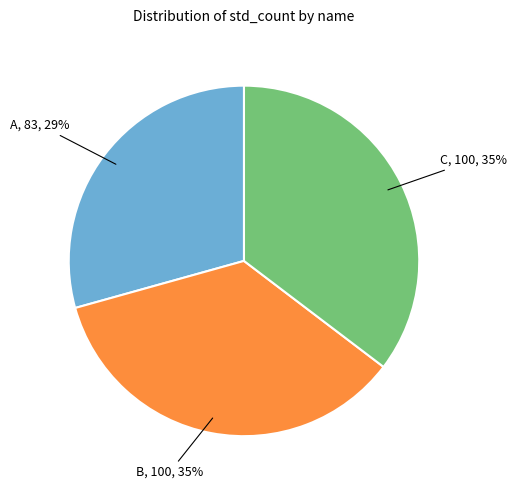

Does any single category account for the majority?

No